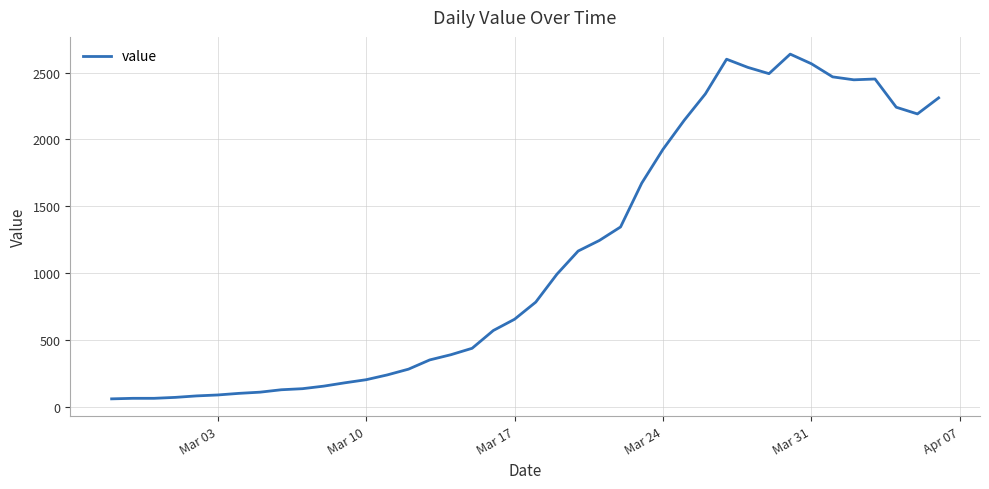

What is the maximum value shown in the chart?

2638